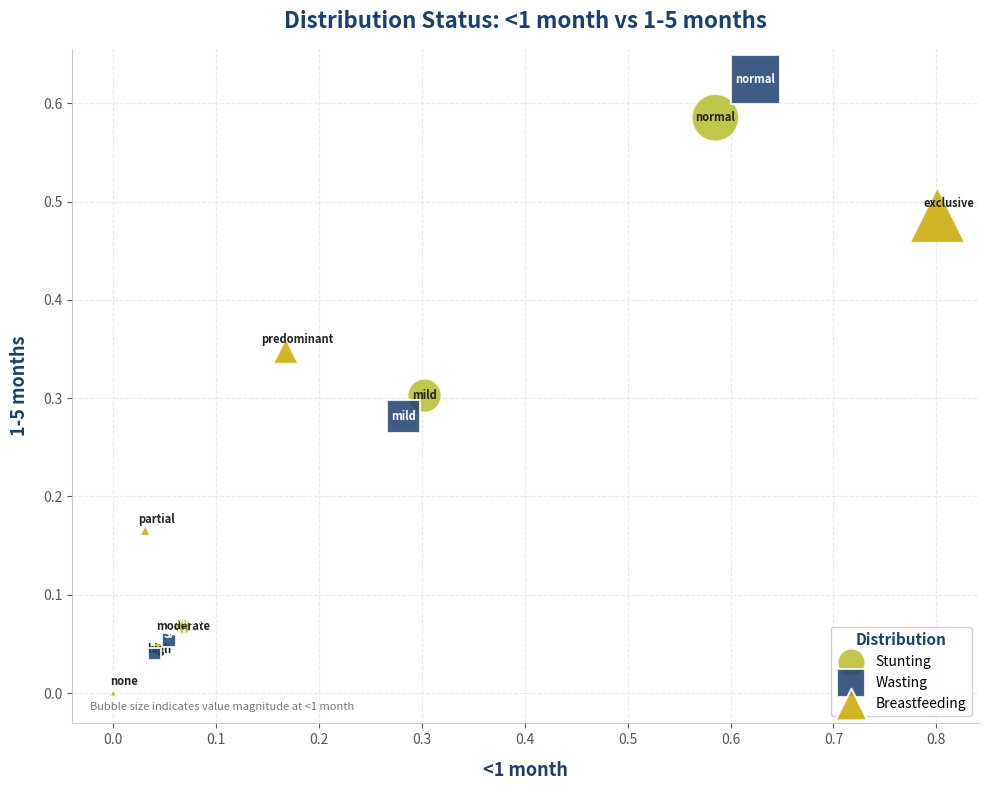

Which series has the widest spread of Y values?

Wasting